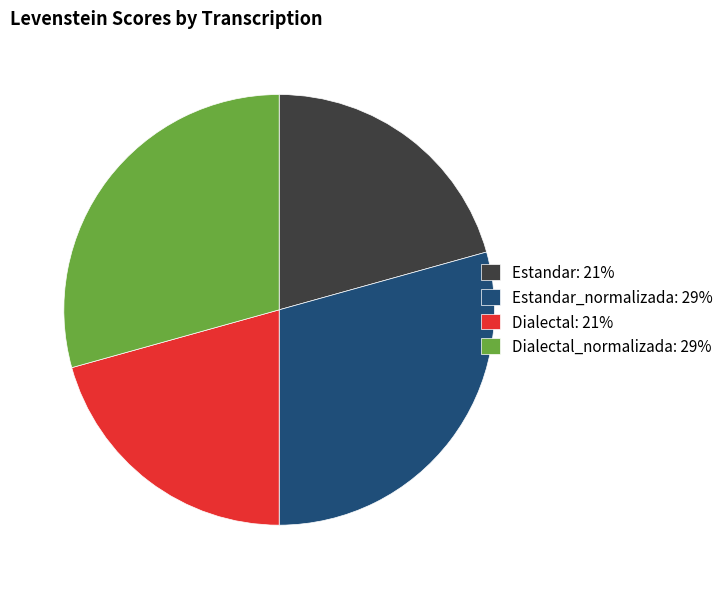

How many segments does this pie chart have?

4